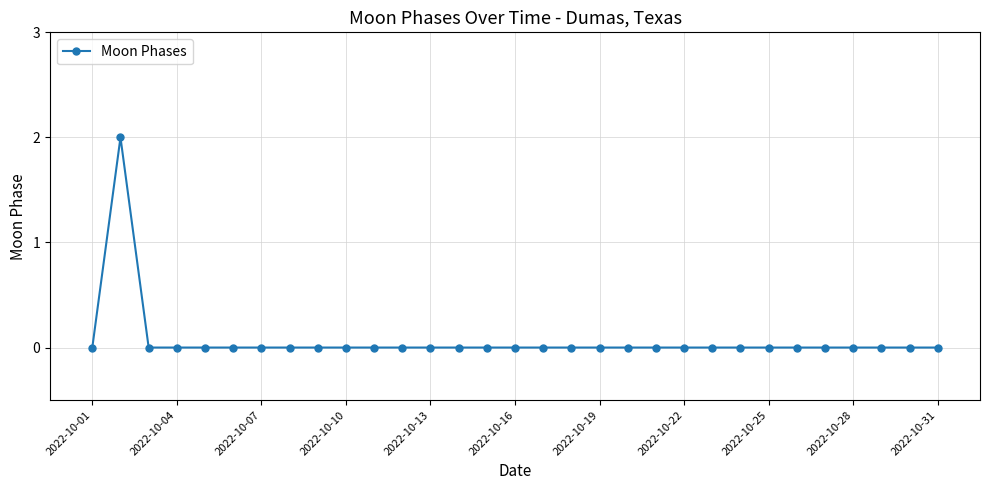

Is it true that the value at 2022-10-25 is -1?

False